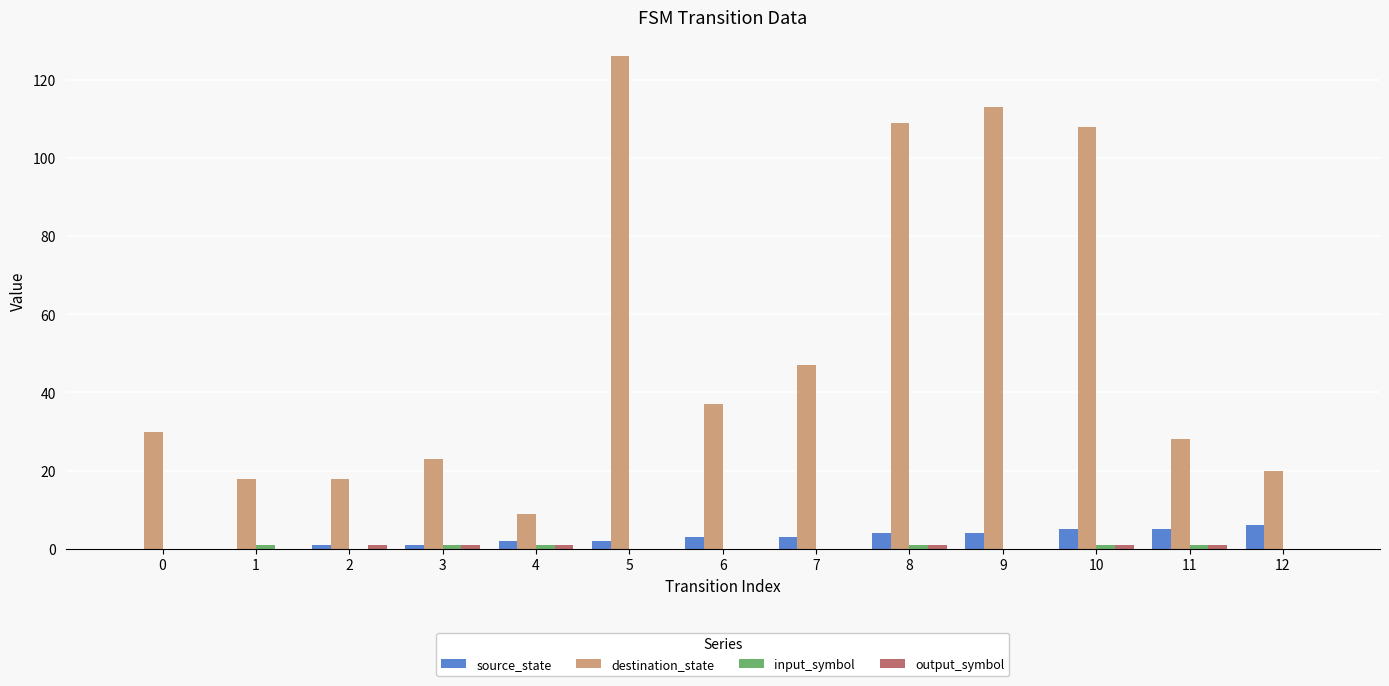

The destination_state series shows 30 at 0. True or false?

True